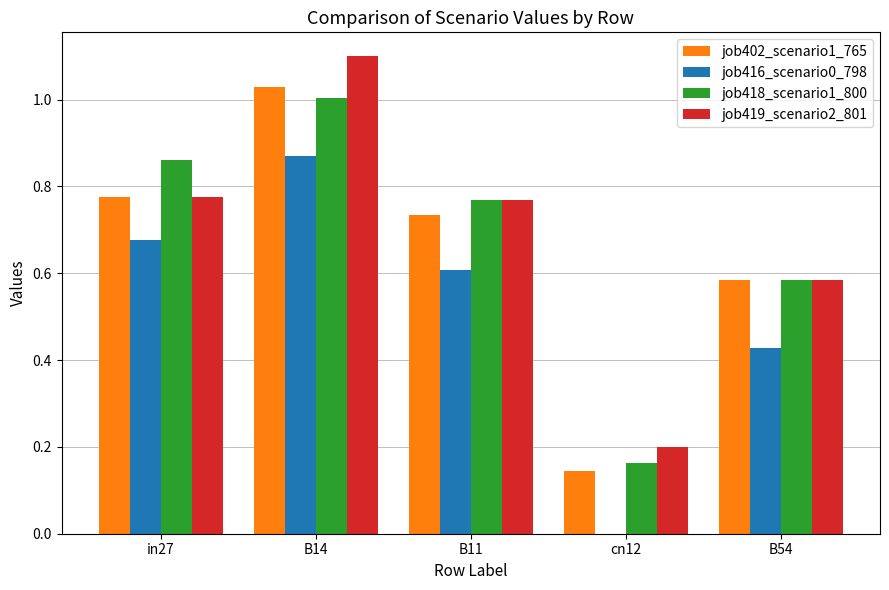

The value of job419_scenario2_801 at B14 is 1.1. True or false?

True